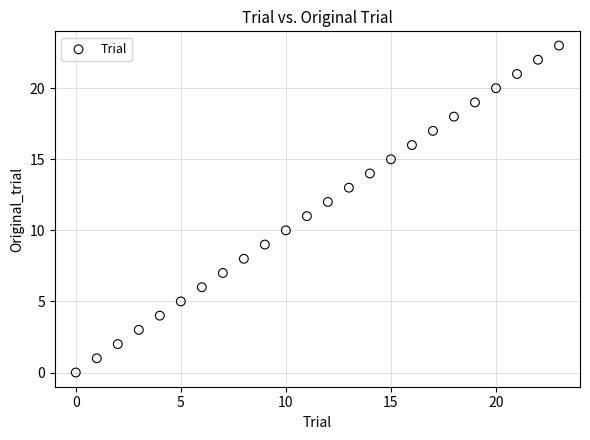

What is the range of Y values (max minus min)?

23